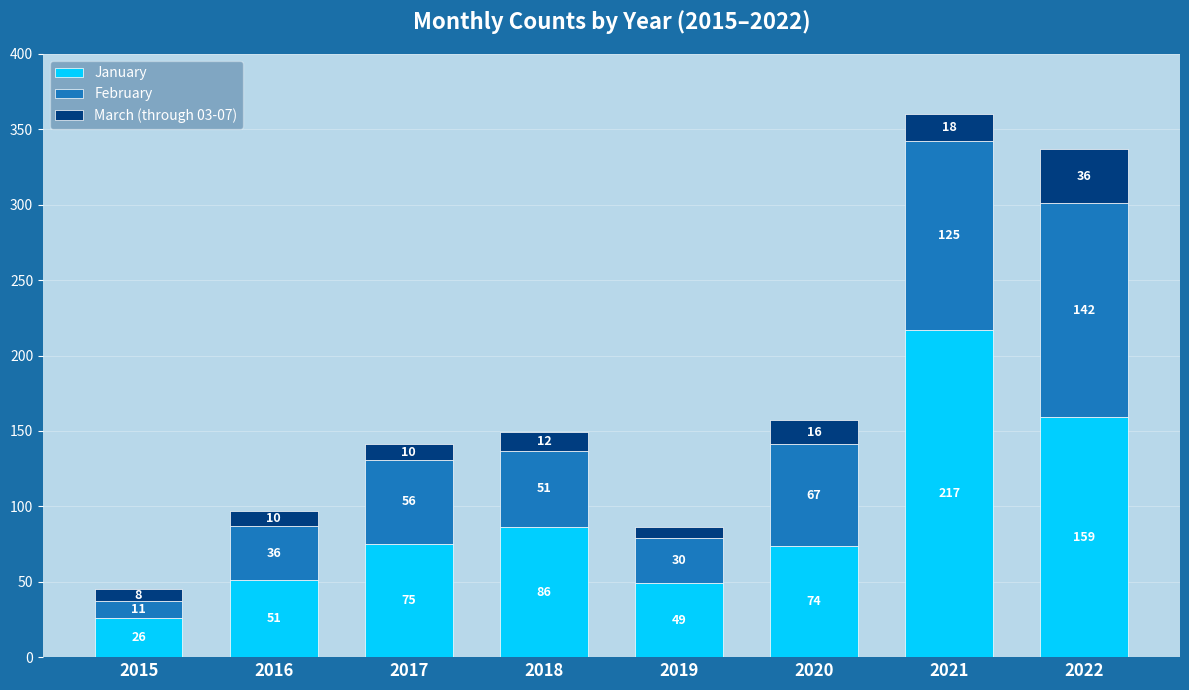

At which category is the sum across all series the highest?

2021